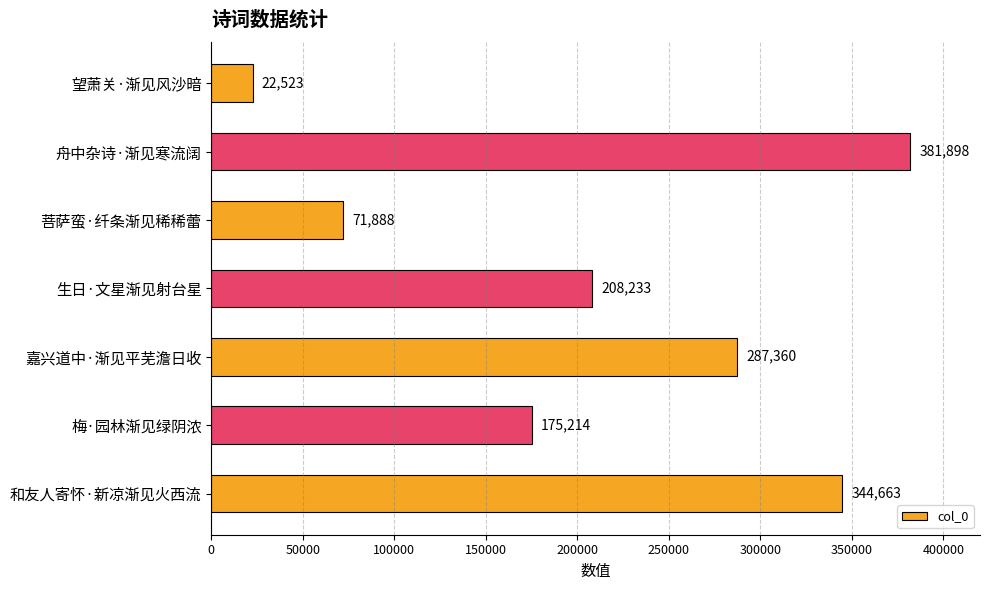

Reading top to bottom, list all the values displayed in this chart.

望萧关·渐见风沙暗=22523	舟中杂诗·渐见寒流阔=381898	菩萨蛮·纤条渐见稀稀蕾=71888	生日·文星渐见射台星=208233	嘉兴道中·渐见平芜澹日收=287360	梅·园林渐见绿阴浓=175214	和友人寄怀·新凉渐见火西流=344663